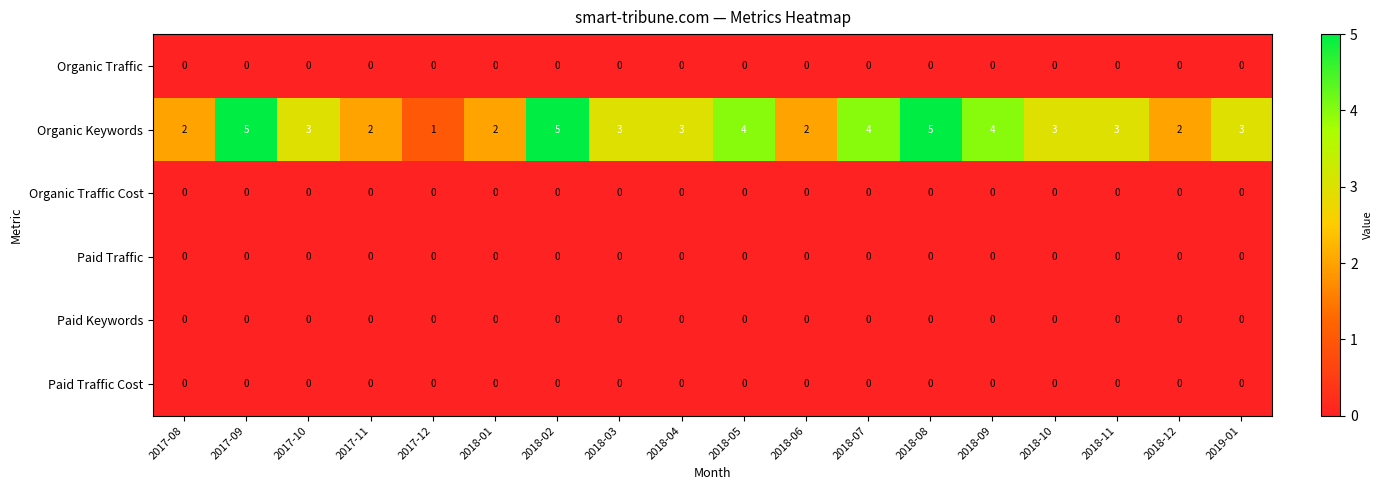

What is the spread (max minus min) of values at 2017-11?

2